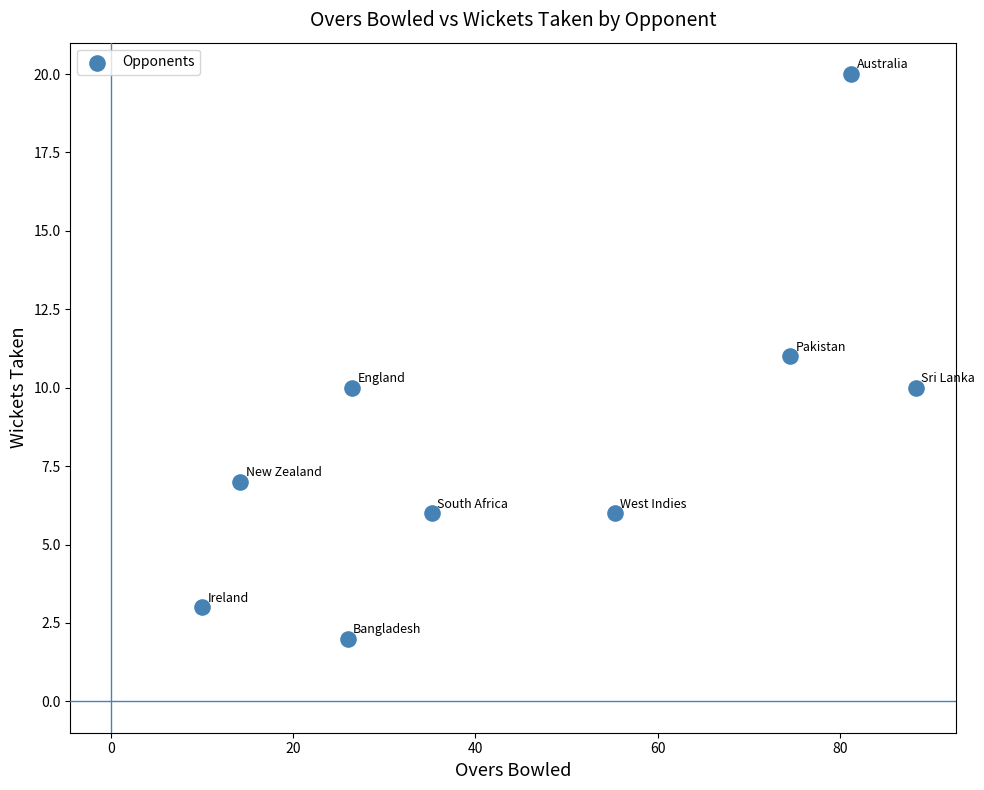

What is the range of Y values (max minus min)?

18